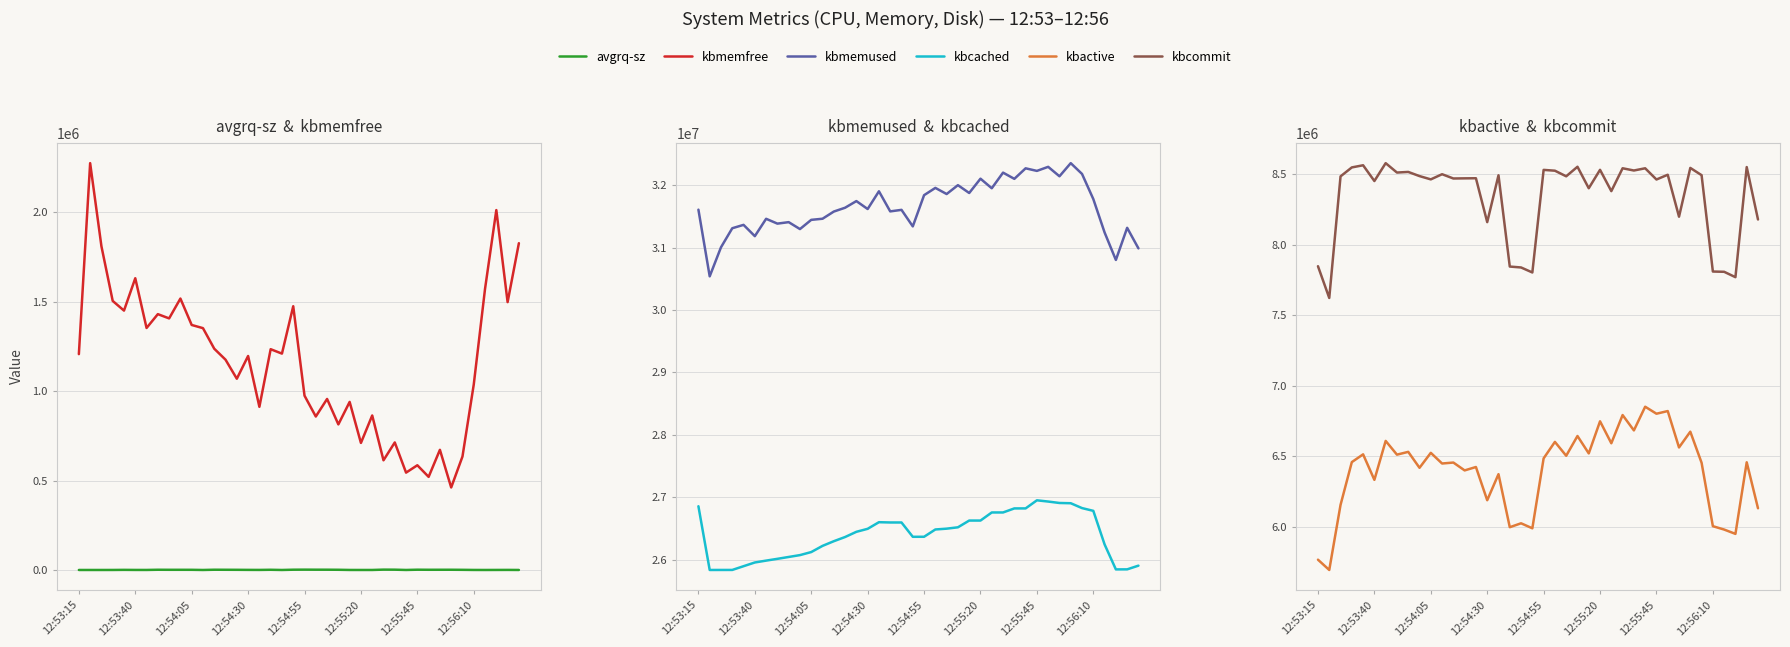

True or false: avgrq-sz and kbmemused cross at least once.

False